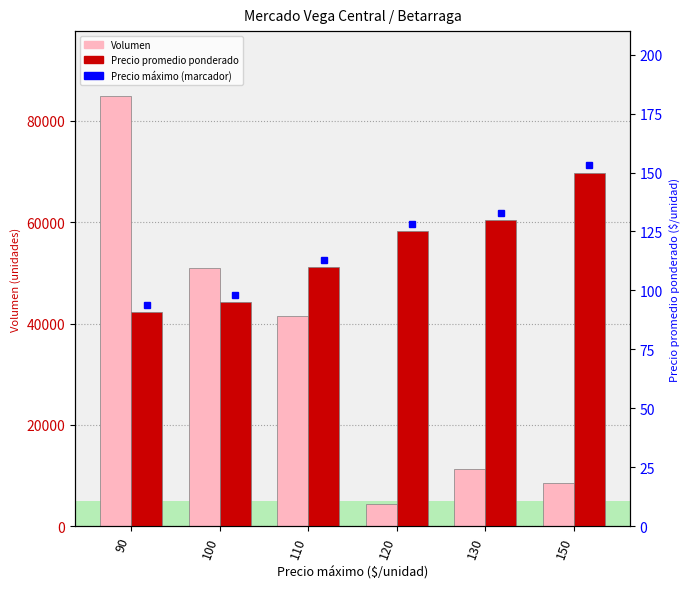

At 130, list the series in order from largest to smallest.

Volumen, Precio promedio ponderado